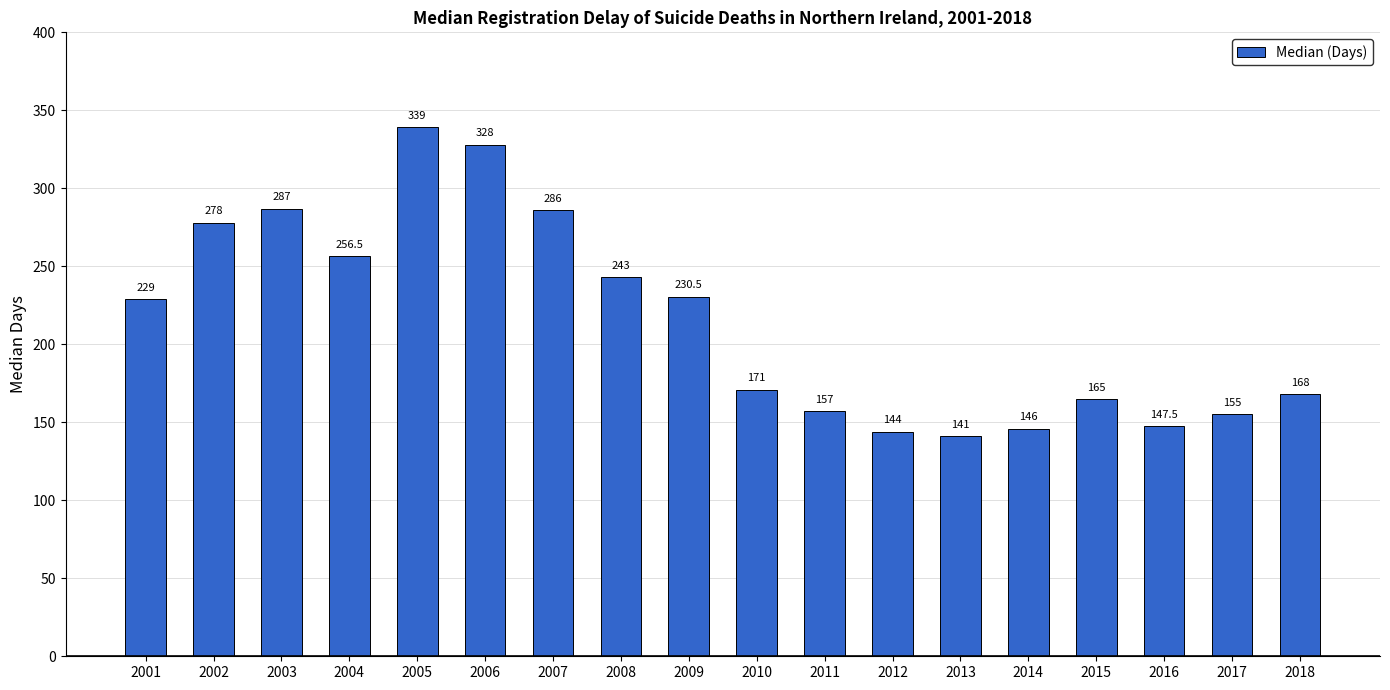

Reading left to right, extract all data points from this chart.

229.0	278.0	287.0	256.5	339.0	328.0	286.0	243.0	230.5	171.0	157.0	144.0	141.0	146.0	165.0	147.5	155.0	168.0